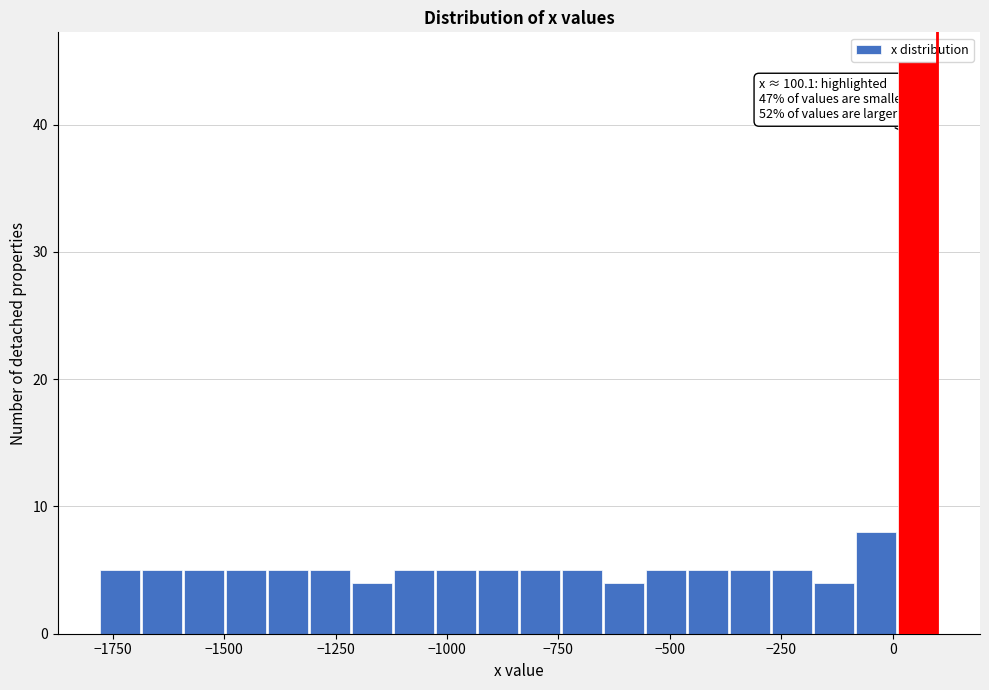

Read against the x-axis, roughly where is the centre of the tallest bar?

50